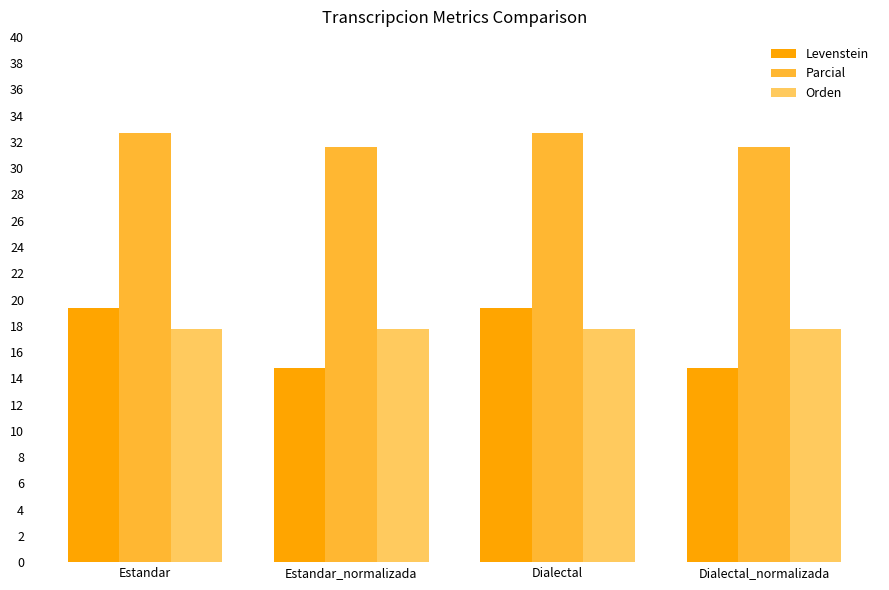

Which series changed the most between Estandar and Estandar_normalizada?

Levenstein